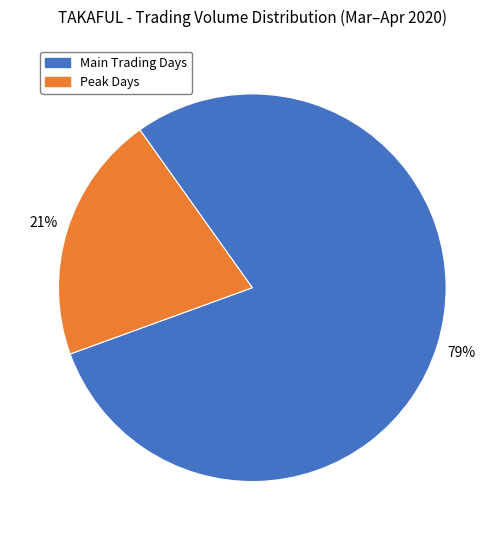

To the nearest percent, what is the average slice percentage?

50%